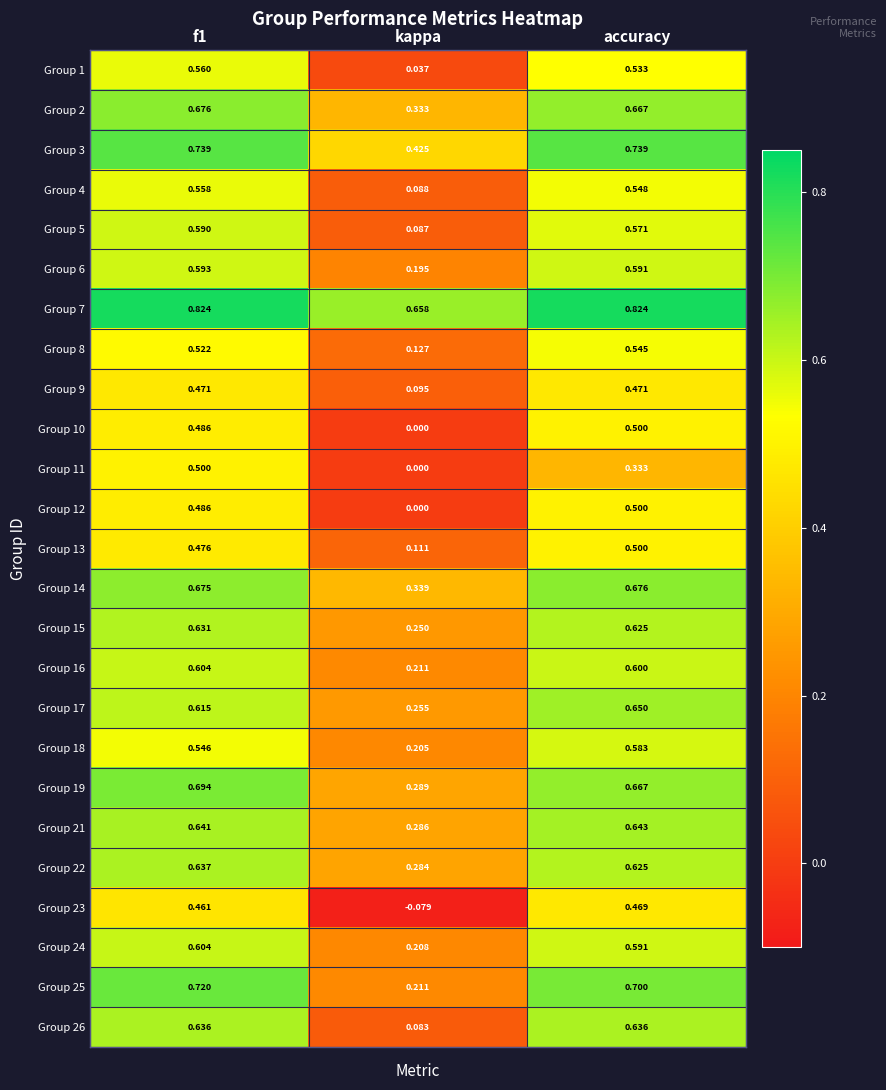

Which category has the highest value in the Group 12 series?

accuracy